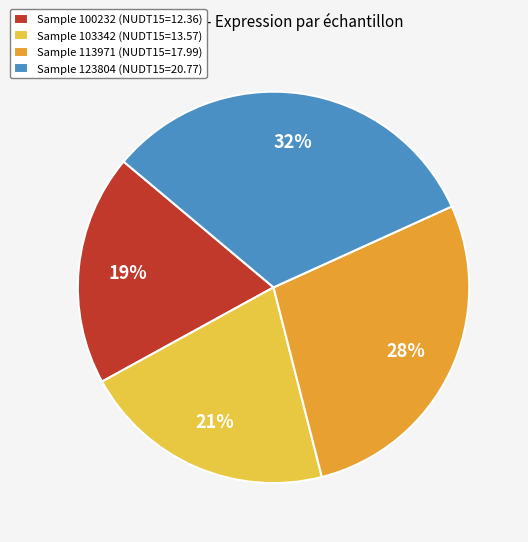

What percentage is the Sample 103342 (NUDT15=13.57) slice, to the nearest percent?

21%